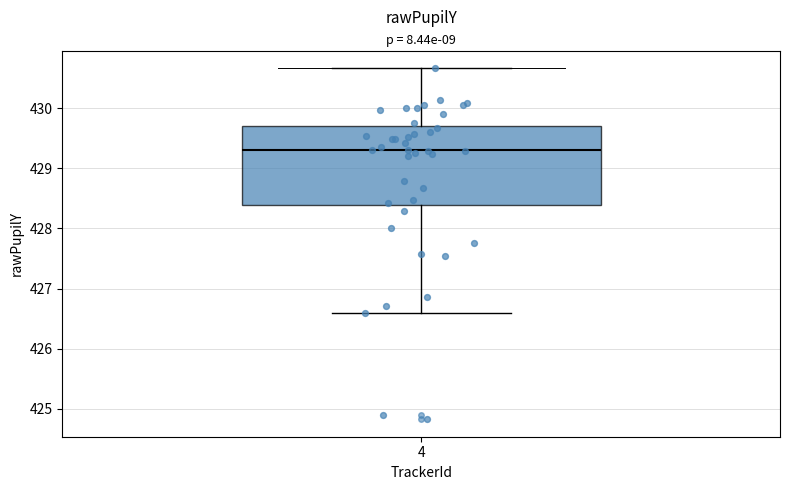

Where is the lower edge of the box at x = 4 on the y-axis? The values are not printed on the chart, so give them approximately, as read against the axis.

428.4